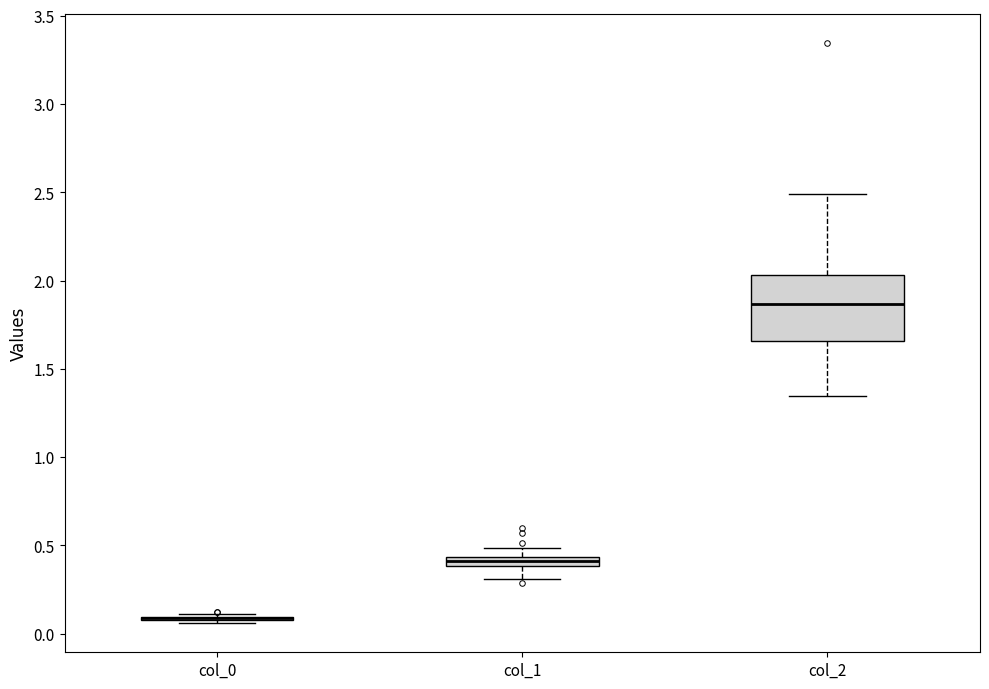

Where is the lower edge of the box for col_2 on the y-axis? The values are not printed on the chart, so give them approximately, as read against the axis.

1.65